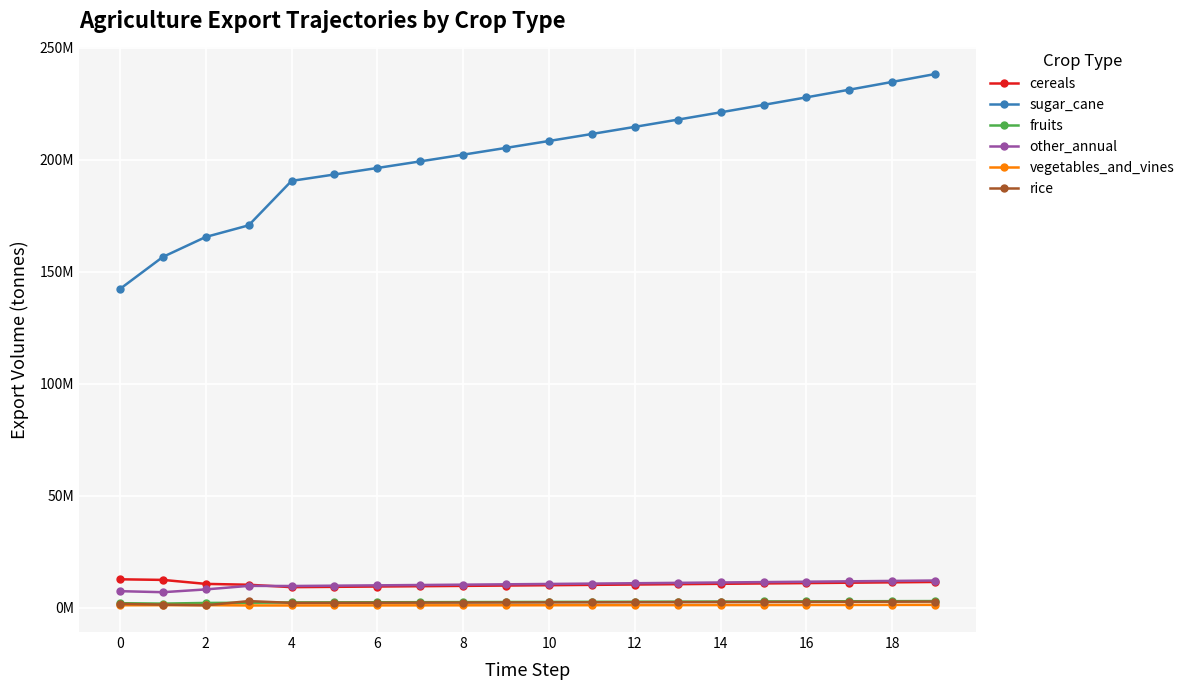

Rank the series by their maximum value, from highest to lowest.

sugar_cane, cereals, other_annual, fruits, rice, vegetables_and_vines